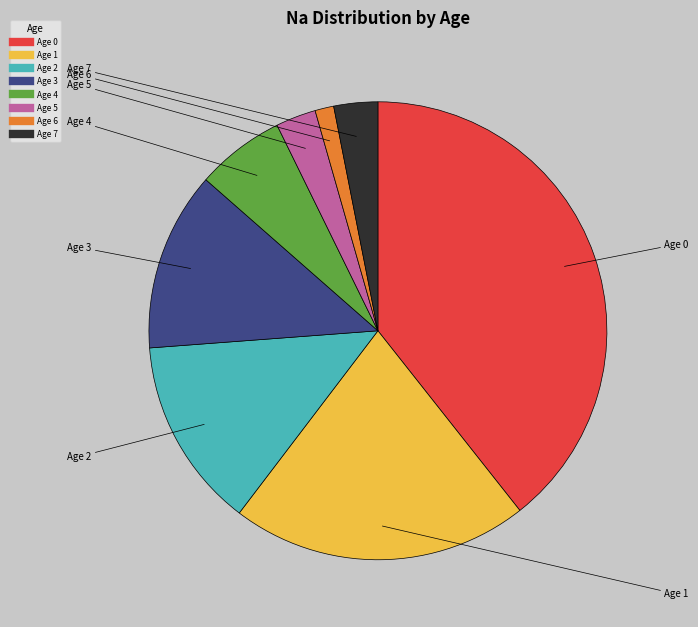

Is there any slice that represents more than half of the pie?

No